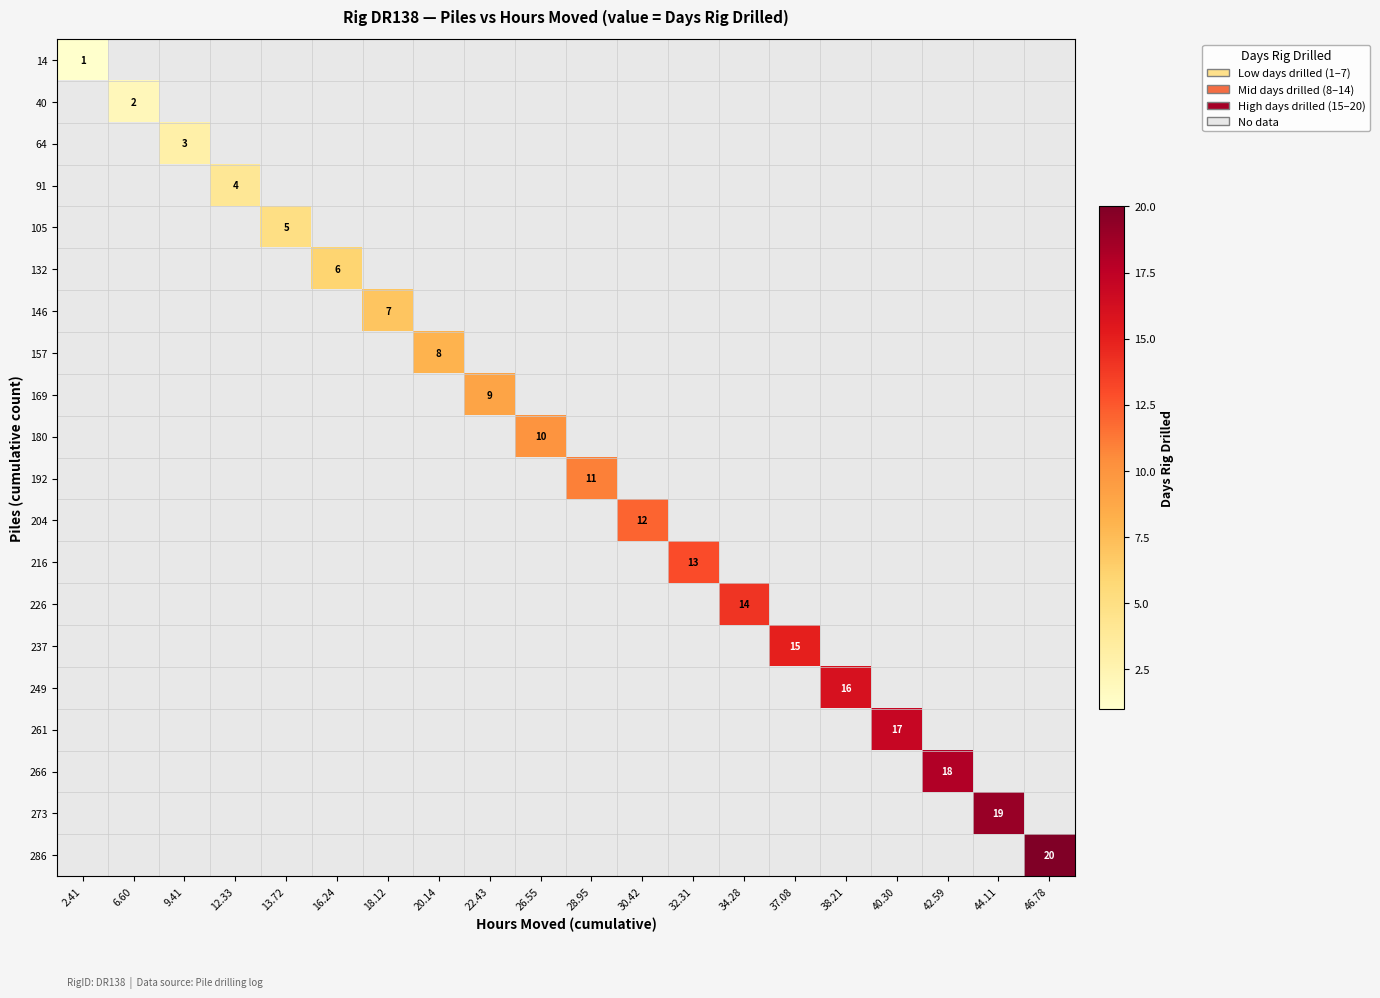

At which category is the sum across all series the highest?

46.78